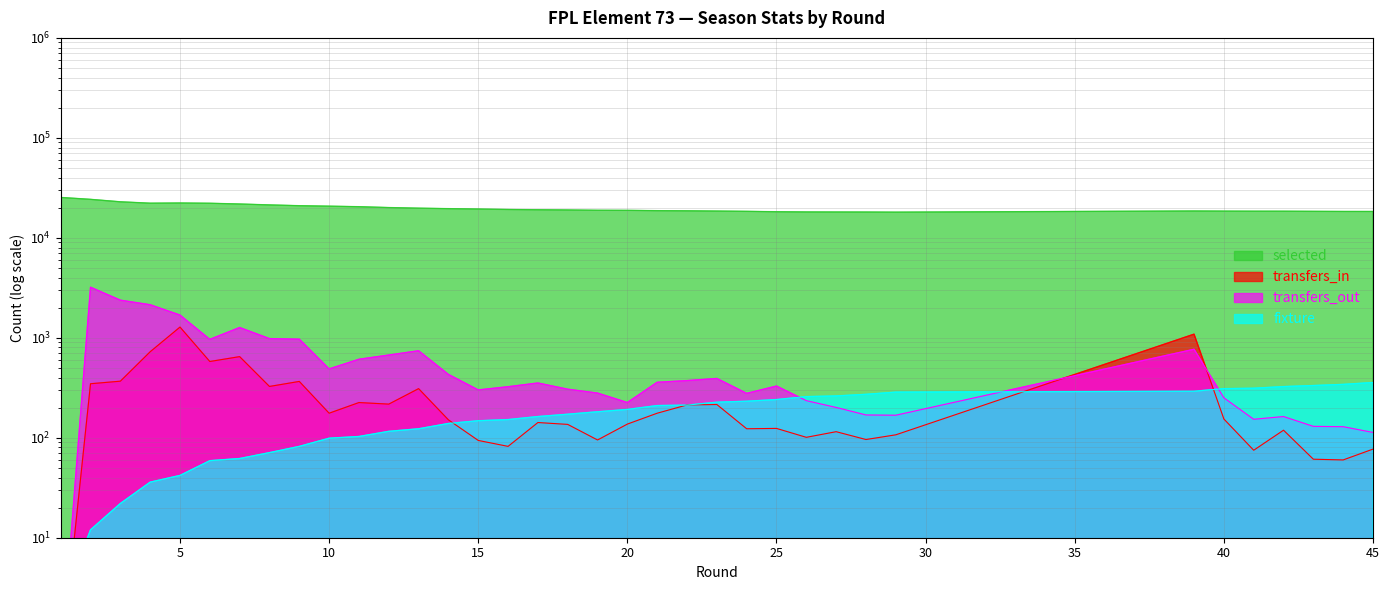

What is the difference between the maximum and minimum values in the transfers_in series?

1279.5